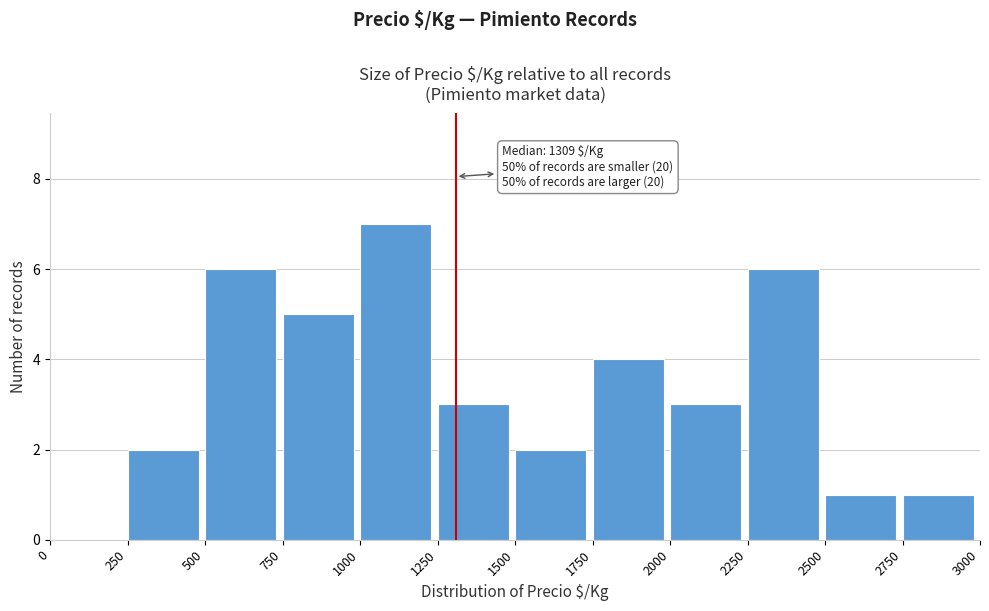

Which range on the x-axis has the tallest bar?

1000 to 1250